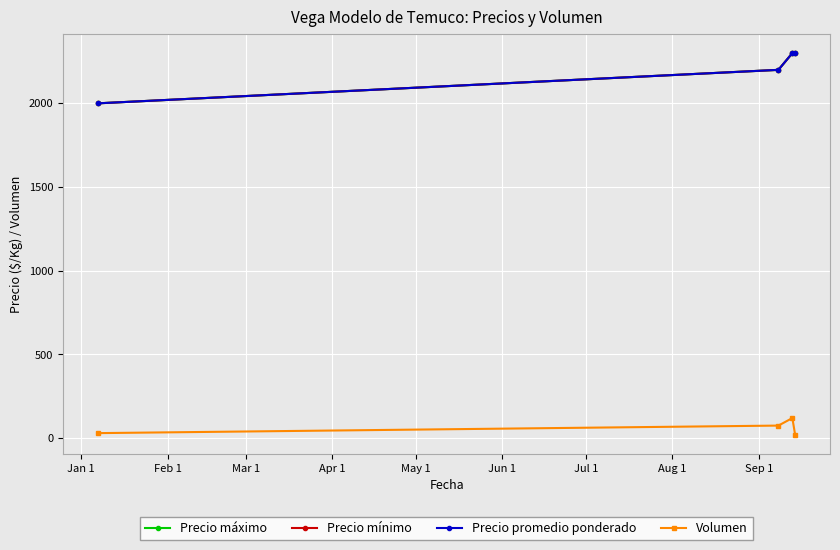

What is the minimum value shown in the chart?

20